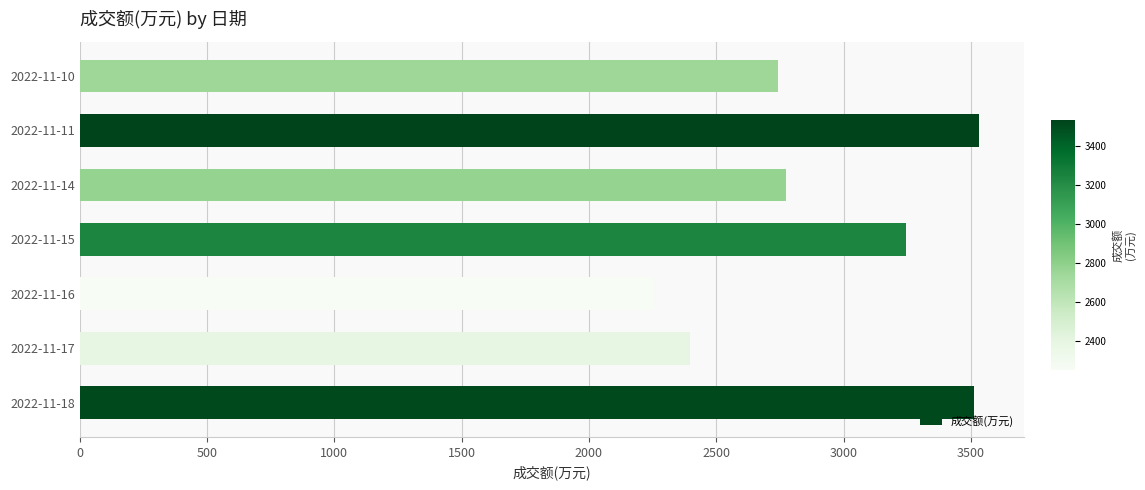

Which label corresponds to the smallest value in the chart?

2022-11-16